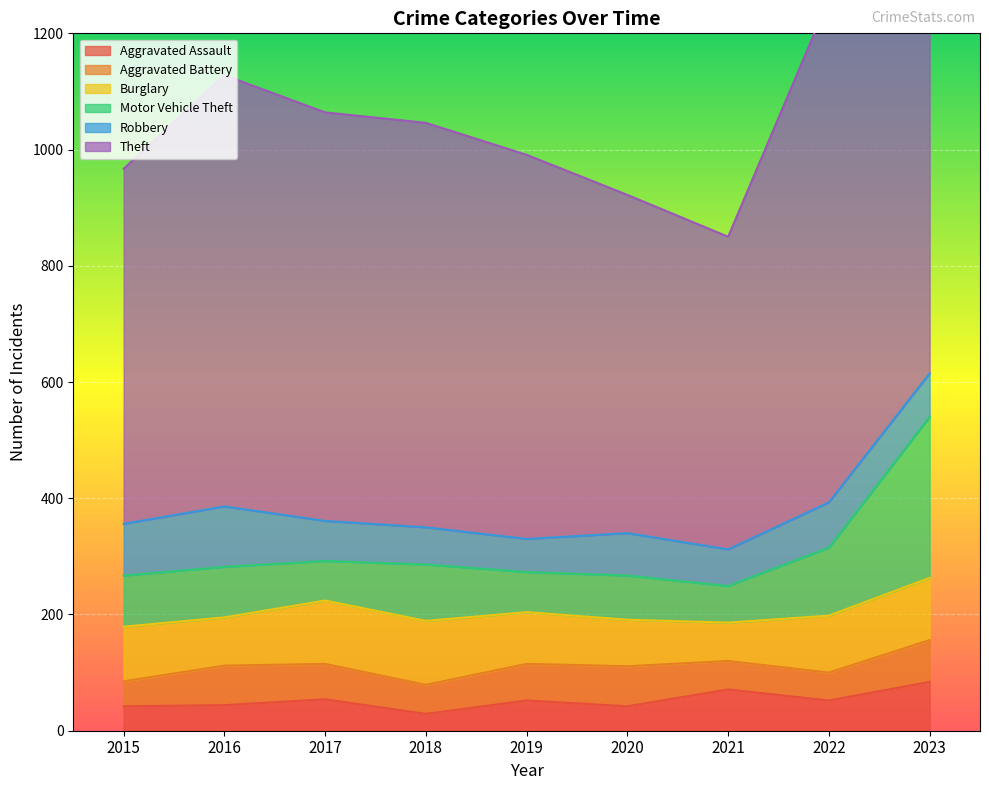

Rank the categories by Burglary value from lowest to highest.

2021, 2020, 2016, 2019, 2015, 2022, 2023, 2017, 2018